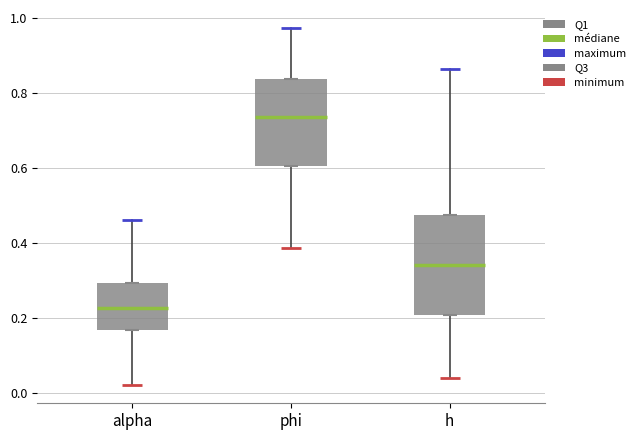

Where is the upper edge of the box for h on the y-axis? The values are not printed on the chart, so give them approximately, as read against the axis.

0.48